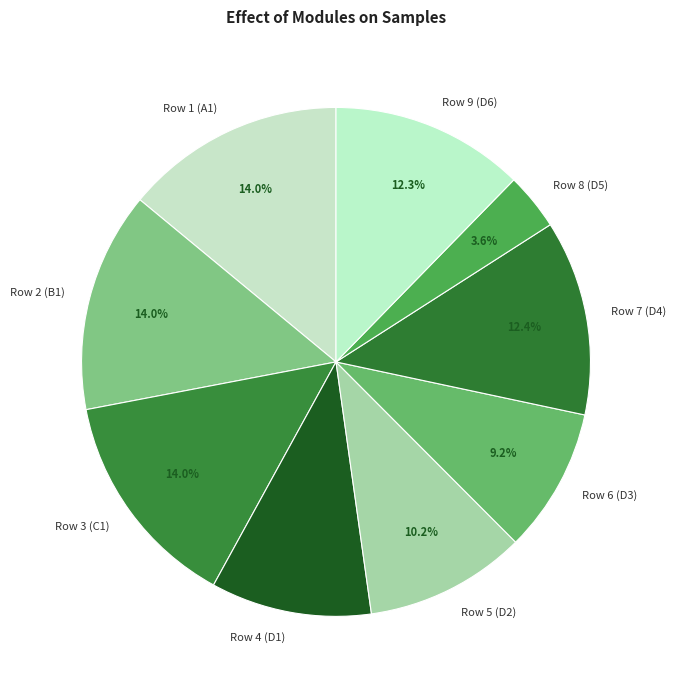

Which has a higher value, Row 9 (D6) or Row 1 (A1)?

Row 1 (A1)